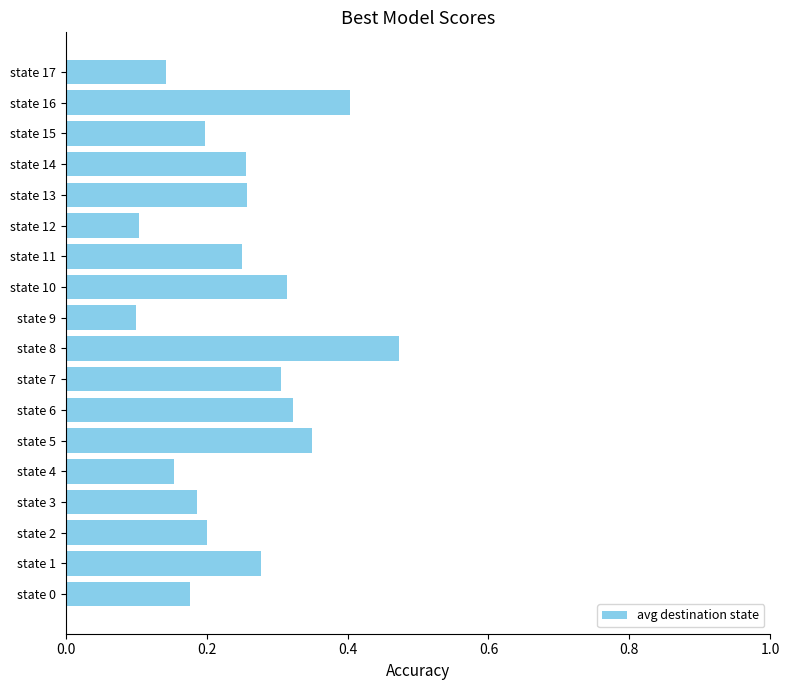

Where is the data nearest to the value 74?

state 1